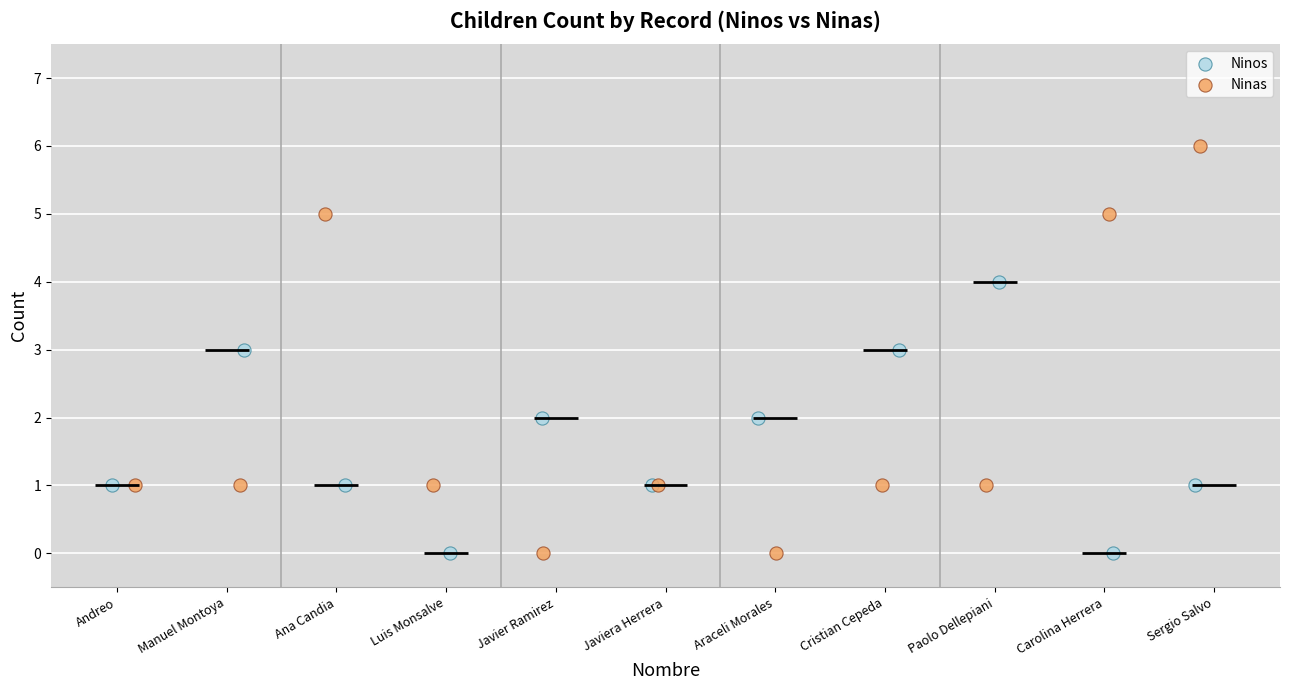

Which series contains the highest Y value?

Ninas